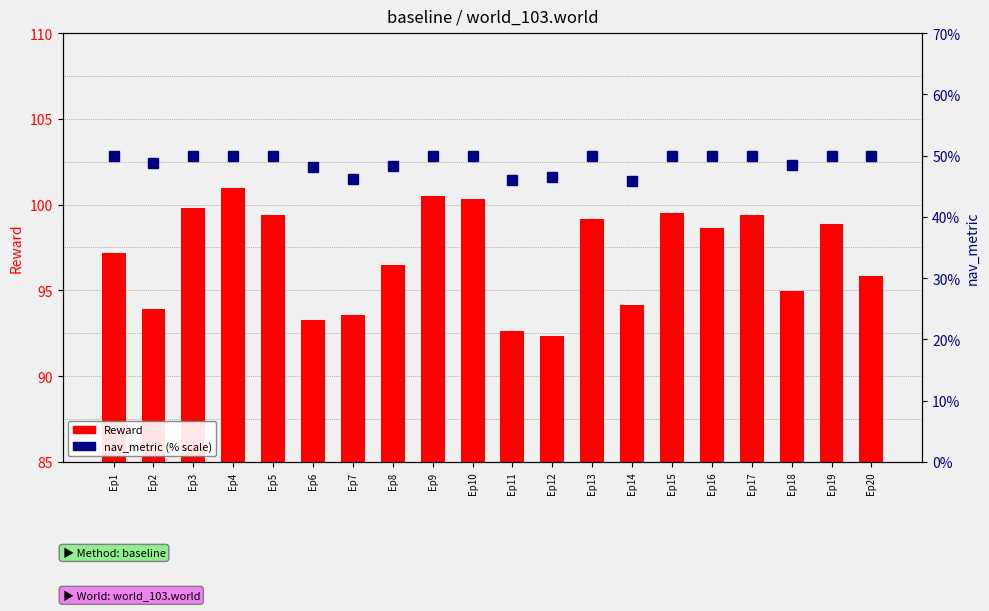

What is the sum of all Reward values?

1940.8